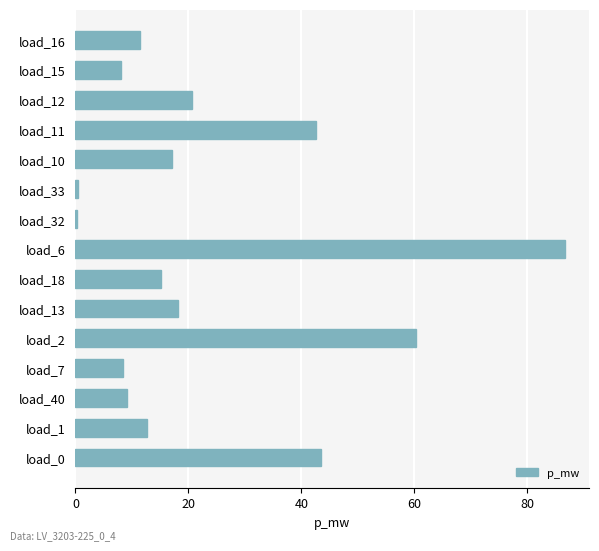

The chart shows a value of 24.0 at load_13. True or false?

False